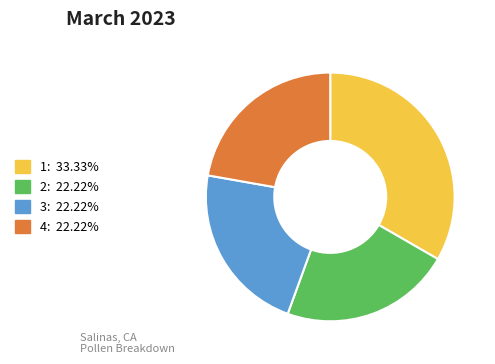

Does any single category account for the majority?

No